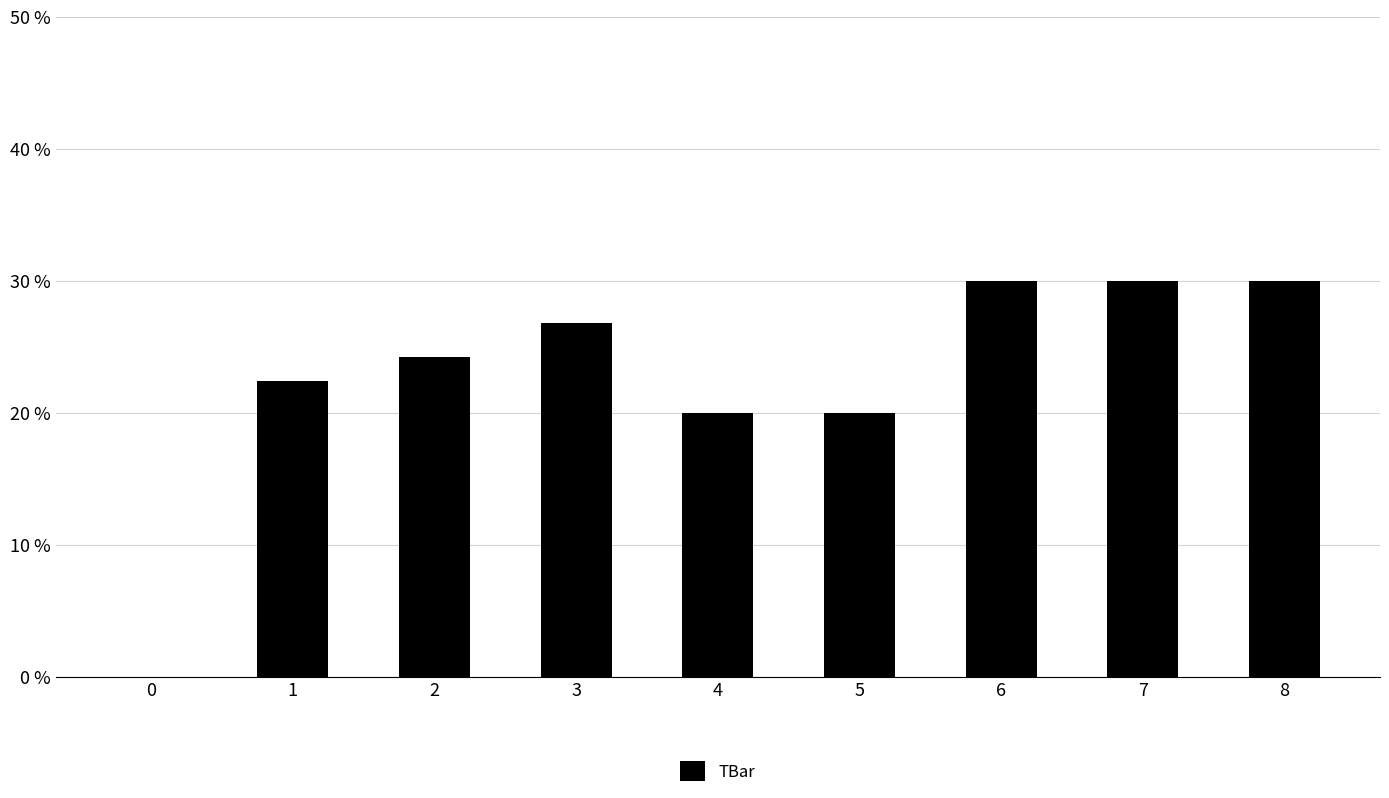

How many values are above zero?

8